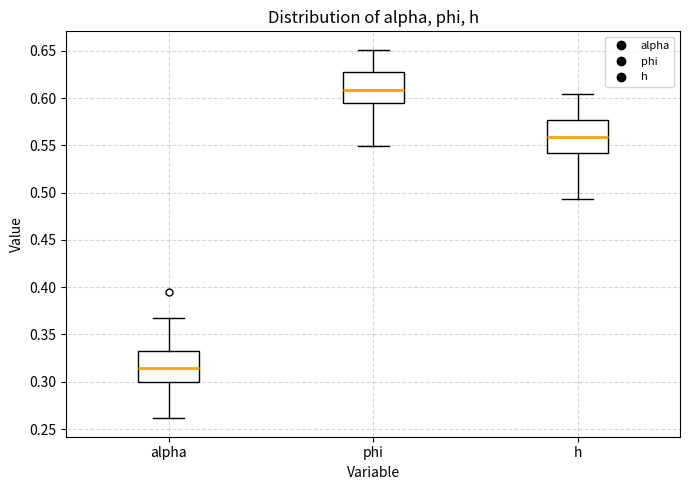

Where does the median line of the box for alpha sit on the y-axis? The values are not printed on the chart, so give them approximately, as read against the axis.

0.315